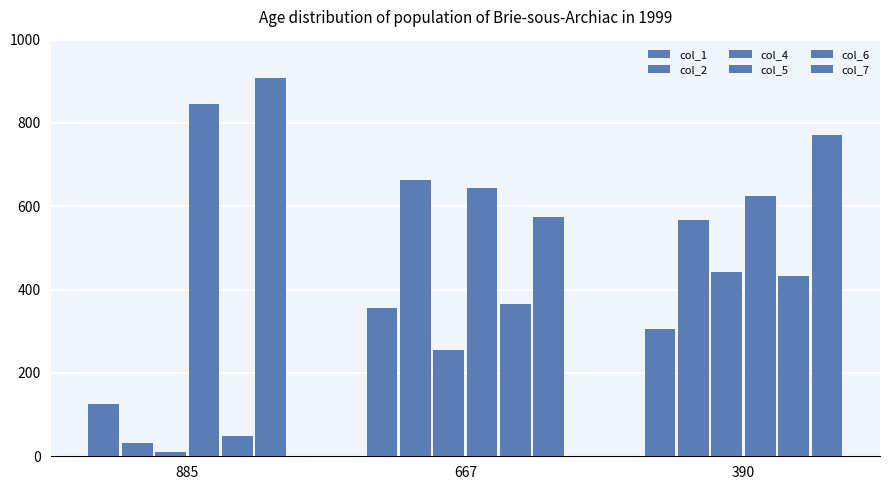

How many bars are there in total?

18